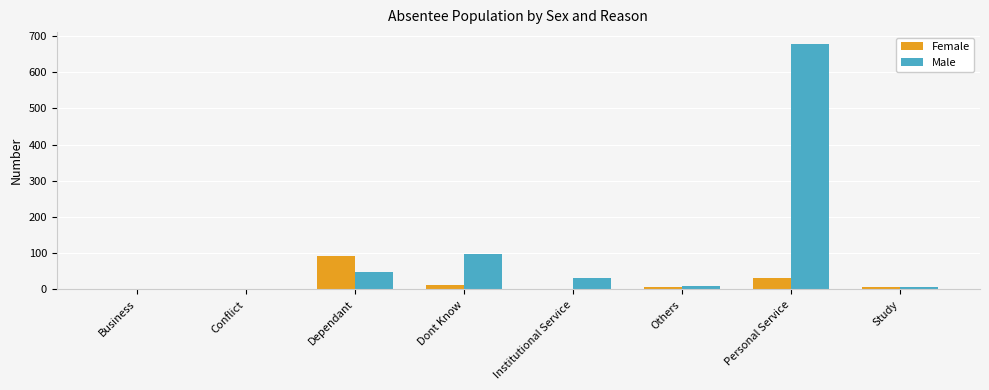

What is the approximate value of Female at Study, to the nearest 5?

5